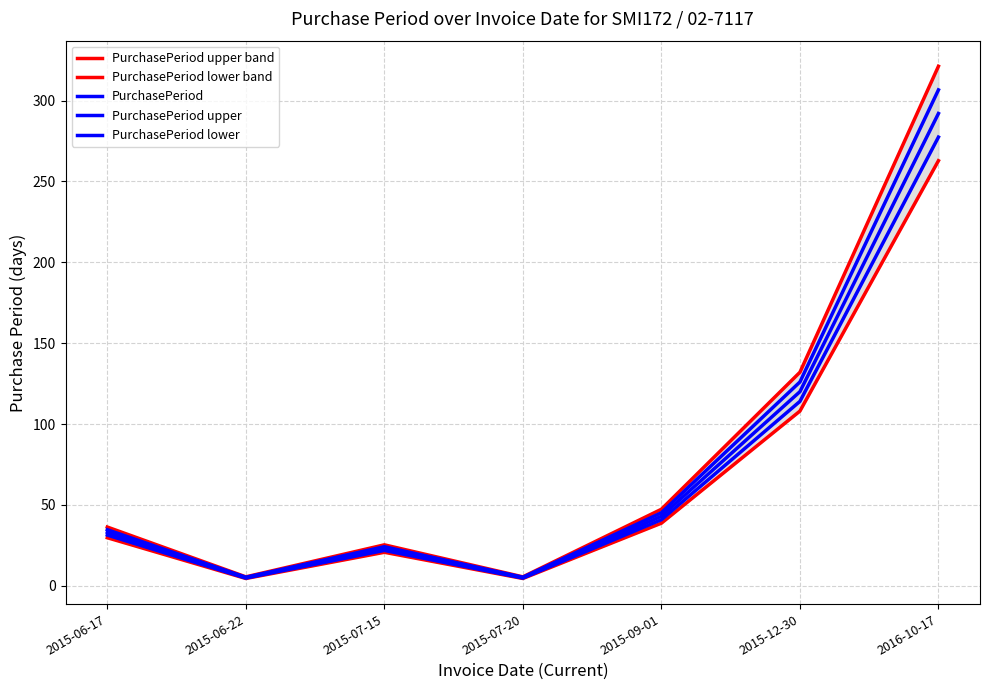

True or false: PurchasePeriod and PurchasePeriod upper intersect in this chart.

False